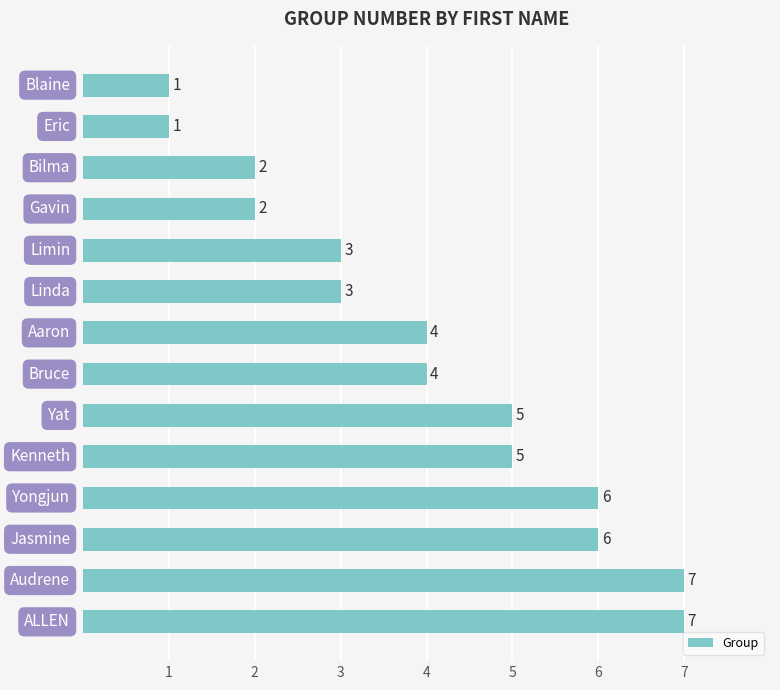

What is the sum of all values?

56